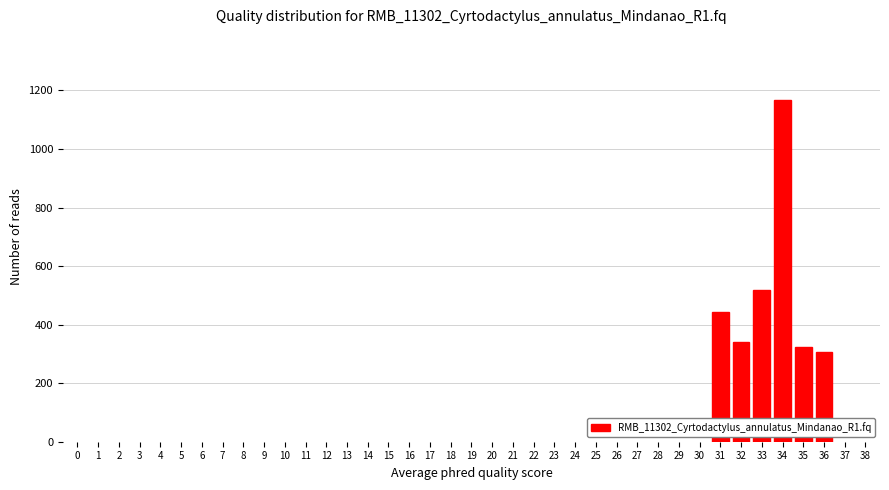

Reading left to right, list all the values displayed in this chart.

31=444	32=340	33=519	34=1166	35=322	36=305